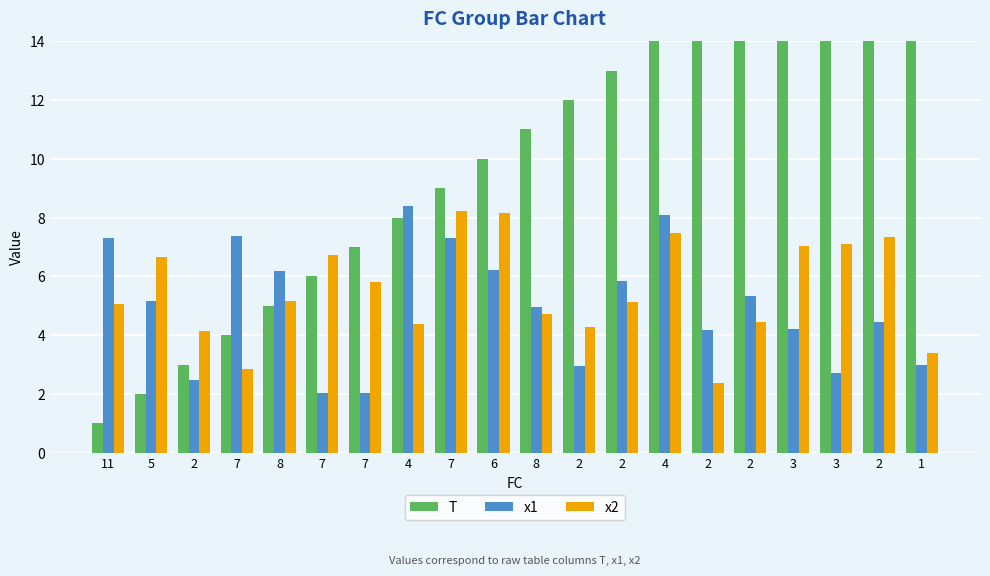

What is the difference between the x1 values at 11 and 6?

1.1